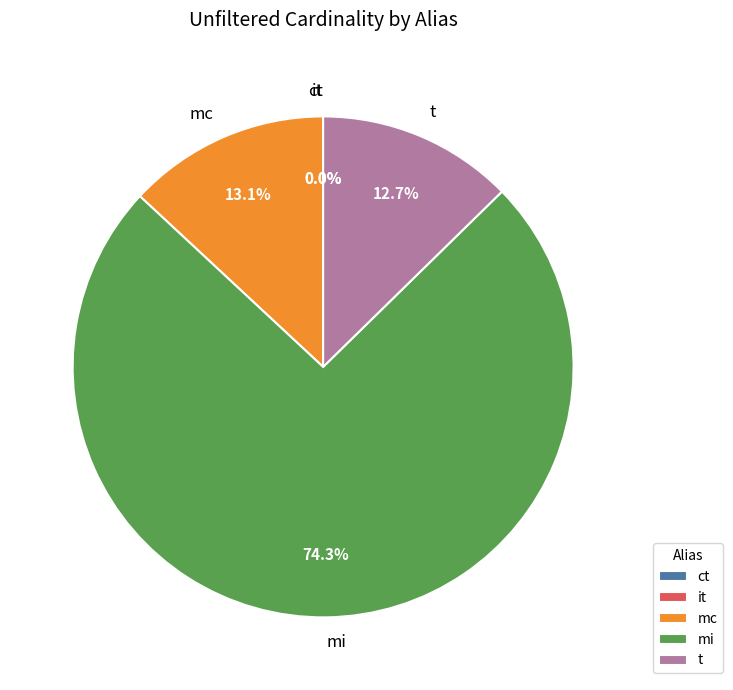

What percentage is NOT represented by mc?

86.9%